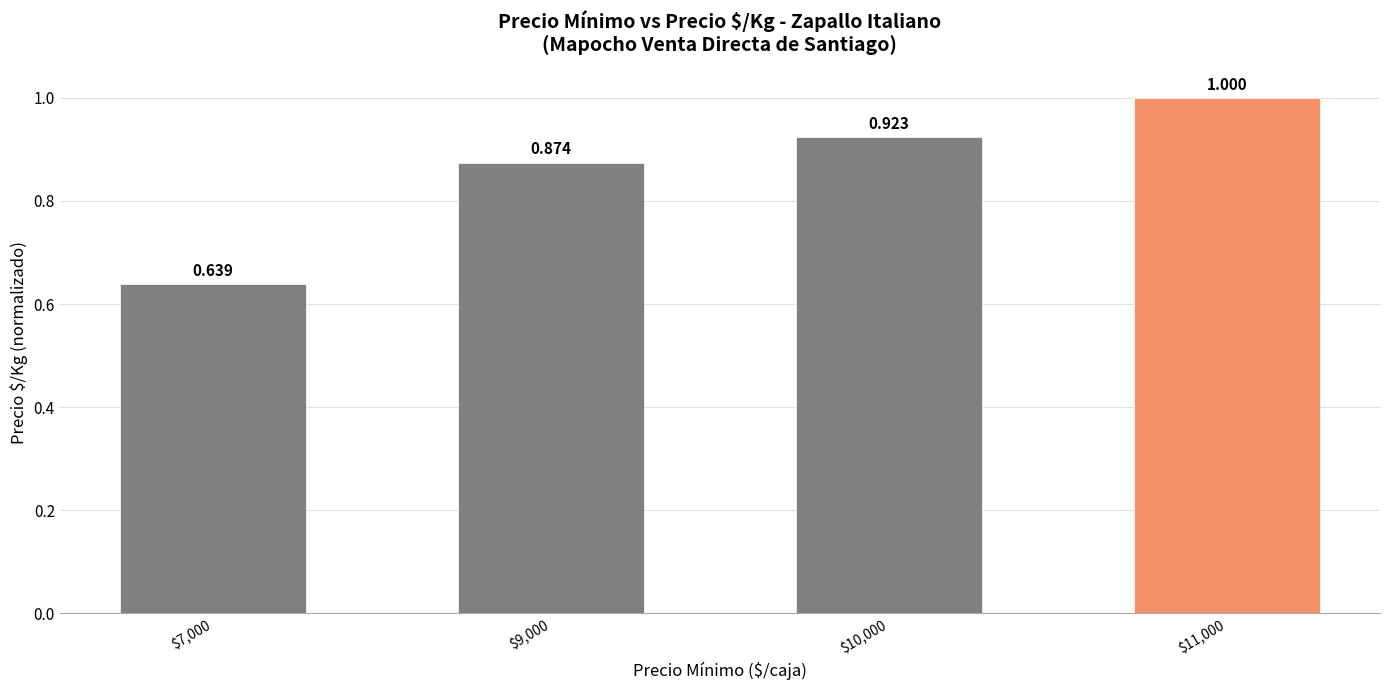

What position from the right is $7,000?

4